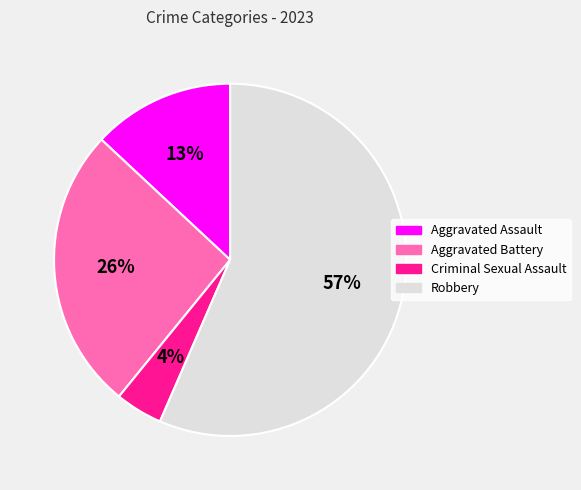

Approximately how many times larger is the value at Aggravated Battery compared to Robbery?

0.5